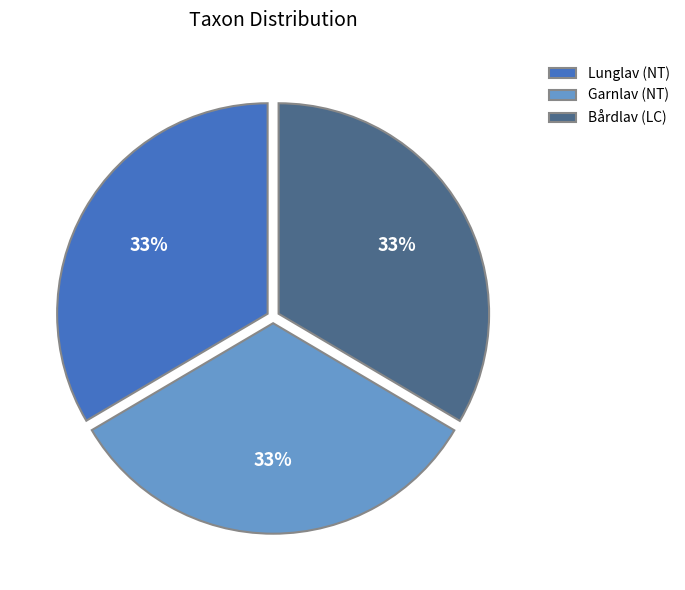

Approximately how many times larger is the value at Garnlav (NT) compared to Lunglav (NT)?

1.0